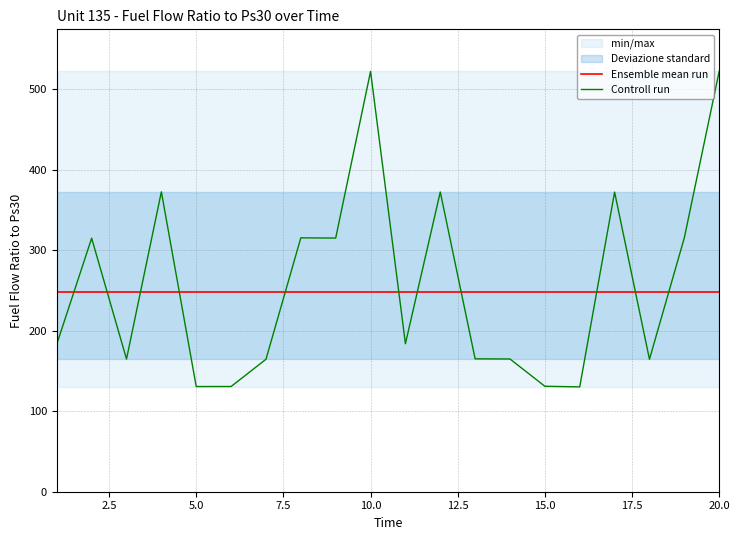

How many values in the Controll run series are below 183?

9